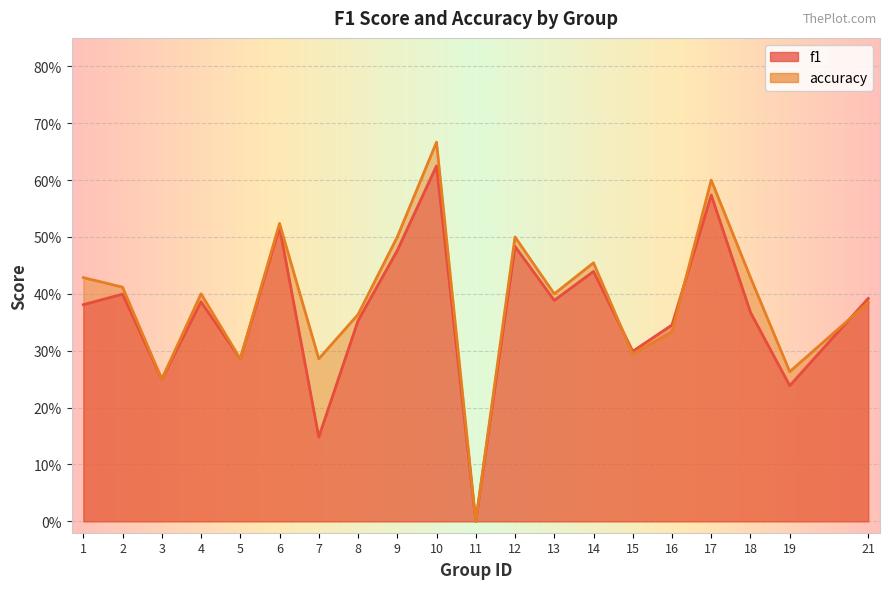

What is the greatest value displayed?

0.7